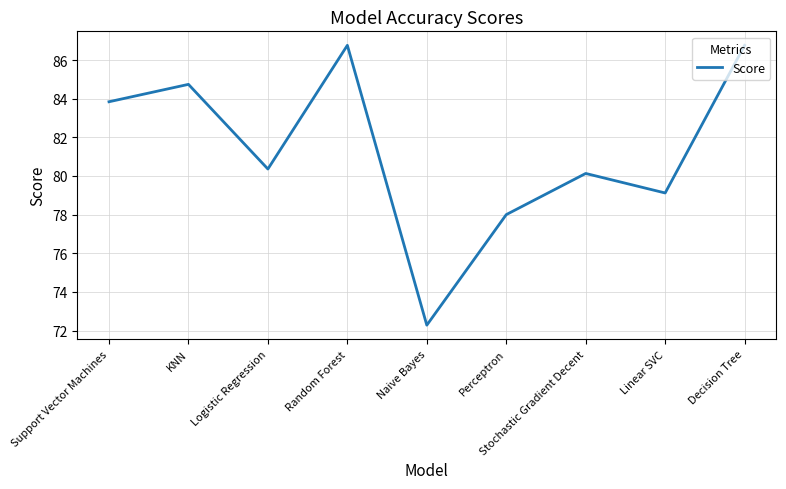

The value at Support Vector Machines is 128.9. True or false?

False